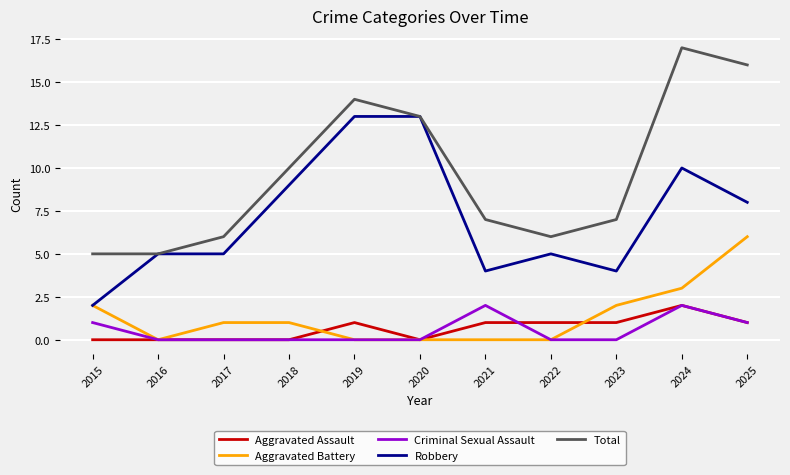

Which label corresponds to the largest value in the chart?

2024